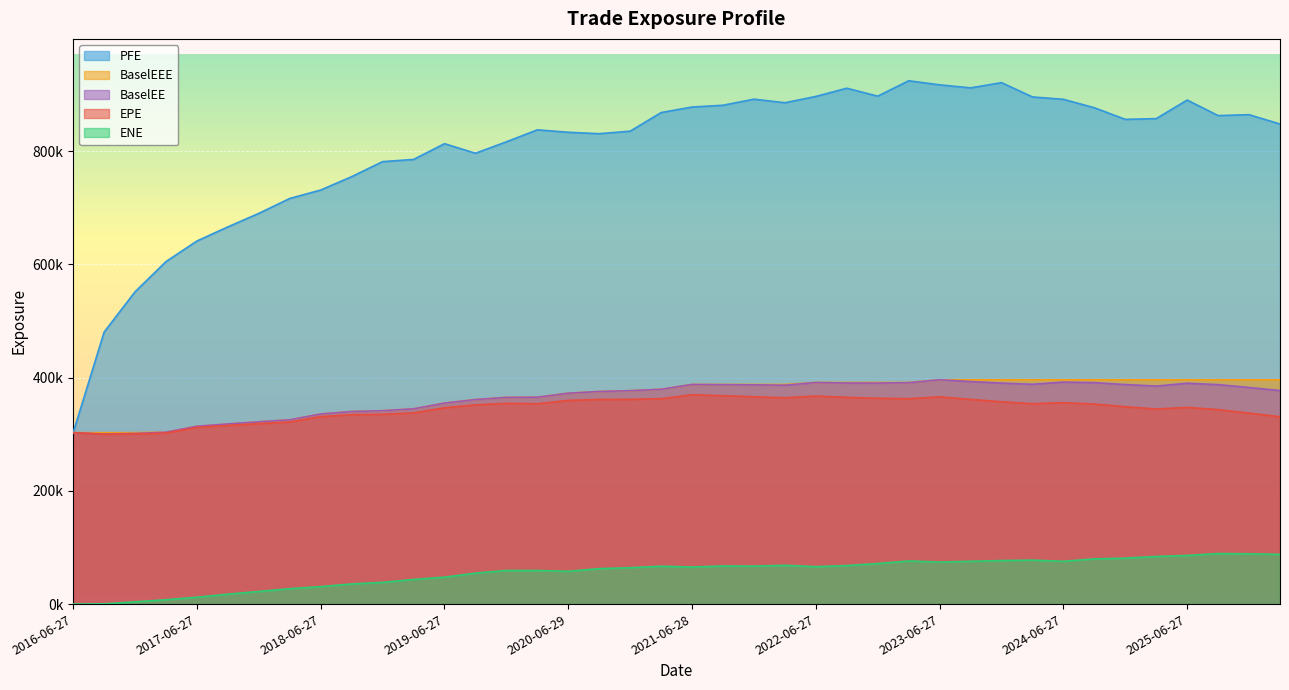

Reading left to right, list all the values displayed in this chart.

EPE: 2016-06-27=302907.0	2016-09-27=299989.0	2016-12-28=300513.0	2017-03-27=302242.0	2017-06-27=312178.0	2017-09-27=315617.0	2017-12-27=318786.0	2018-03-27=321642.0	2018-06-27=331213.0	2018-09-27=334624.0	2018-12-27=335294.0	2019-03-27=337753.0	2019-06-27=346830.0	2019-09-27=351947.0	2019-12-27=354657.0	2020-03-27=353971.0	2020-06-29=359852.0	2020-09-28=361548.0	2020-12-29=361700.0	2021-03-29=362881.0	2021-06-28=369835.0	2021-09-27=368153.0	2021-12-29=366406.0	2022-03-28=364445.0	2022-06-27=367567.0	2022-09-27=365246.0	2022-12-28=363636.0	2023-03-27=362865.0	2023-06-27=366135.0	2023-09-27=361618.0	2023-12-27=357465.0	2024-03-27=353989.0	2024-06-27=355934.0	2024-09-27=353388.0	2024-12-27=348690.0	2025-03-27=344627.0	2025-06-27=347524.0	2025-09-29=343577.0	2025-12-29=337424.0	2026-03-27=331076.0
ENE: 2016-06-27=0.0	2016-09-27=475.6	2016-12-28=4008.5	2017-03-27=7661.0	2017-06-27=12152.6	2017-09-27=17540.5	2017-12-27=22296.5	2018-03-27=27222.4	2018-06-27=30881.4	2018-09-27=35590.4	2018-12-27=38356.7	2019-03-27=43530.7	2019-06-27=47558.3	2019-09-27=54681.2	2019-12-27=59414.3	2020-03-27=59377.3	2020-06-29=57944.3	2020-09-28=62627.4	2020-12-29=64295.3	2021-03-29=66909.1	2021-06-28=65500.0	2021-09-27=67319.7	2021-12-29=67117.4	2022-03-28=68504.0	2022-06-27=66115.0	2022-09-27=68075.4	2022-12-28=71664.3	2023-03-27=76118.7	2023-06-27=74322.2	2023-09-27=75617.3	2023-12-27=76880.2	2024-03-27=77674.8	2024-06-27=75589.9	2024-09-27=79854.0	2024-12-27=81176.8	2025-03-27=84171.9	2025-06-27=85954.7	2025-09-29=89317.1	2025-12-29=88824.0	2026-03-27=87865.2
PFE: 2016-06-27=302907.0	2016-09-27=480564.0	2016-12-28=551789.0	2017-03-27=605107.0	2017-06-27=641506.0	2017-09-27=666490.0	2017-12-27=690327.0	2018-03-27=716681.0	2018-06-27=731586.0	2018-09-27=755207.0	2018-12-27=781759.0	2019-03-27=785601.0	2019-06-27=813479.0	2019-09-27=796549.0	2019-12-27=816768.0	2020-03-27=837898.0	2020-06-29=833653.0	2020-09-28=831099.0	2020-12-29=835592.0	2021-03-29=868432.0	2021-06-28=878235.0	2021-09-27=881365.0	2021-12-29=892092.0	2022-03-28=885800.0	2022-06-27=896949.0	2022-09-27=911434.0	2022-12-28=897438.0	2023-03-27=924637.0	2023-06-27=917445.0	2023-09-27=912067.0	2023-12-27=921307.0	2024-03-27=896026.0	2024-06-27=891843.0	2024-09-27=876970.0	2024-12-27=856413.0	2025-03-27=857777.0	2025-06-27=890574.0	2025-09-29=863086.0	2025-12-29=864712.0	2026-03-27=848193.0
BaselEE: 2016-06-27=302907.0	2016-09-27=300469.0	2016-12-28=301475.0	2017-03-27=303700.0	2017-06-27=314228.0	2017-09-27=318259.0	2017-12-27=322073.0	2018-03-27=325578.0	2018-06-27=335920.0	2018-09-27=340192.0	2018-12-27=341684.0	2019-03-27=344999.0	2019-06-27=355122.0	2019-09-27=361380.0	2019-12-27=365183.0	2020-03-27=365497.0	2020-06-29=372645.0	2020-09-28=375633.0	2020-12-29=377042.0	2021-03-29=379503.0	2021-06-28=388048.0	2021-09-27=387734.0	2021-12-29=387377.0	2022-03-28=386720.0	2022-06-27=391499.0	2022-09-27=390622.0	2022-12-28=390496.0	2023-03-27=391216.0	2023-06-27=396362.0	2023-09-27=393232.0	2023-12-27=390446.0	2024-03-27=388372.0	2024-06-27=392264.0	2024-09-27=391303.0	2024-12-27=387911.0	2025-03-27=385167.0	2025-06-27=390246.0	2025-09-29=387774.0	2025-12-29=382704.0	2026-03-27=377293.0
BaselEEE: 2016-06-27=302907.0	2016-09-27=302907.0	2016-12-28=302907.0	2017-03-27=303700.0	2017-06-27=314228.0	2017-09-27=318259.0	2017-12-27=322073.0	2018-03-27=325578.0	2018-06-27=335920.0	2018-09-27=340192.0	2018-12-27=341684.0	2019-03-27=344999.0	2019-06-27=355122.0	2019-09-27=361380.0	2019-12-27=365183.0	2020-03-27=365497.0	2020-06-29=372645.0	2020-09-28=375633.0	2020-12-29=377042.0	2021-03-29=379503.0	2021-06-28=388048.0	2021-09-27=388048.0	2021-12-29=388048.0	2022-03-28=388048.0	2022-06-27=391499.0	2022-09-27=391499.0	2022-12-28=391499.0	2023-03-27=391499.0	2023-06-27=396362.0	2023-09-27=396362.0	2023-12-27=396362.0	2024-03-27=396362.0	2024-06-27=396362.0	2024-09-27=396362.0	2024-12-27=396362.0	2025-03-27=396362.0	2025-06-27=396362.0	2025-09-29=396362.0	2025-12-29=396362.0	2026-03-27=396362.0